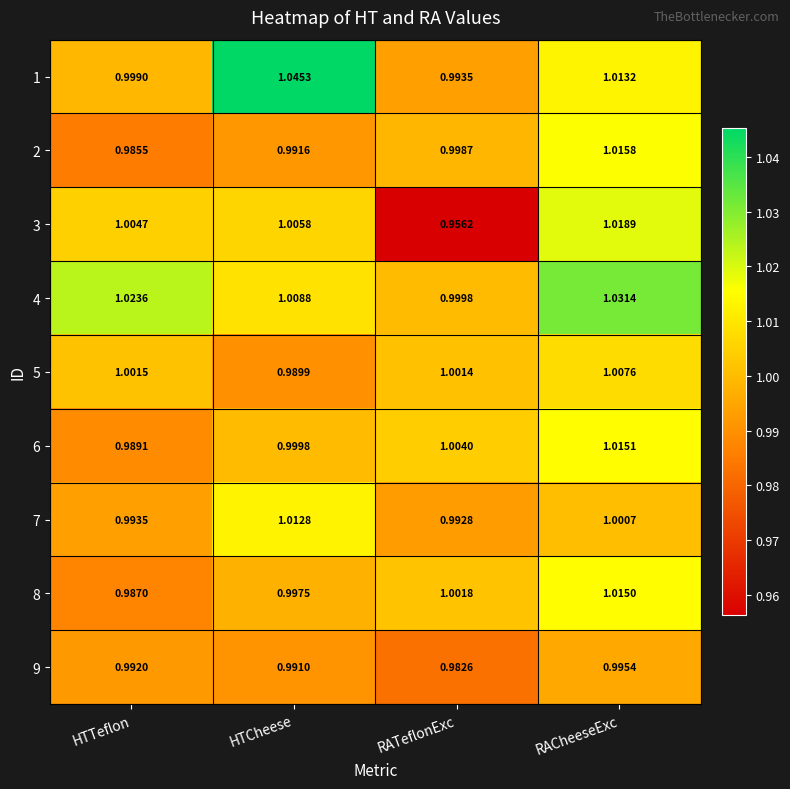

Rank the categories by 5 value from highest to lowest.

RACheeseExc, HTTeflon, RATeflonExc, HTCheese